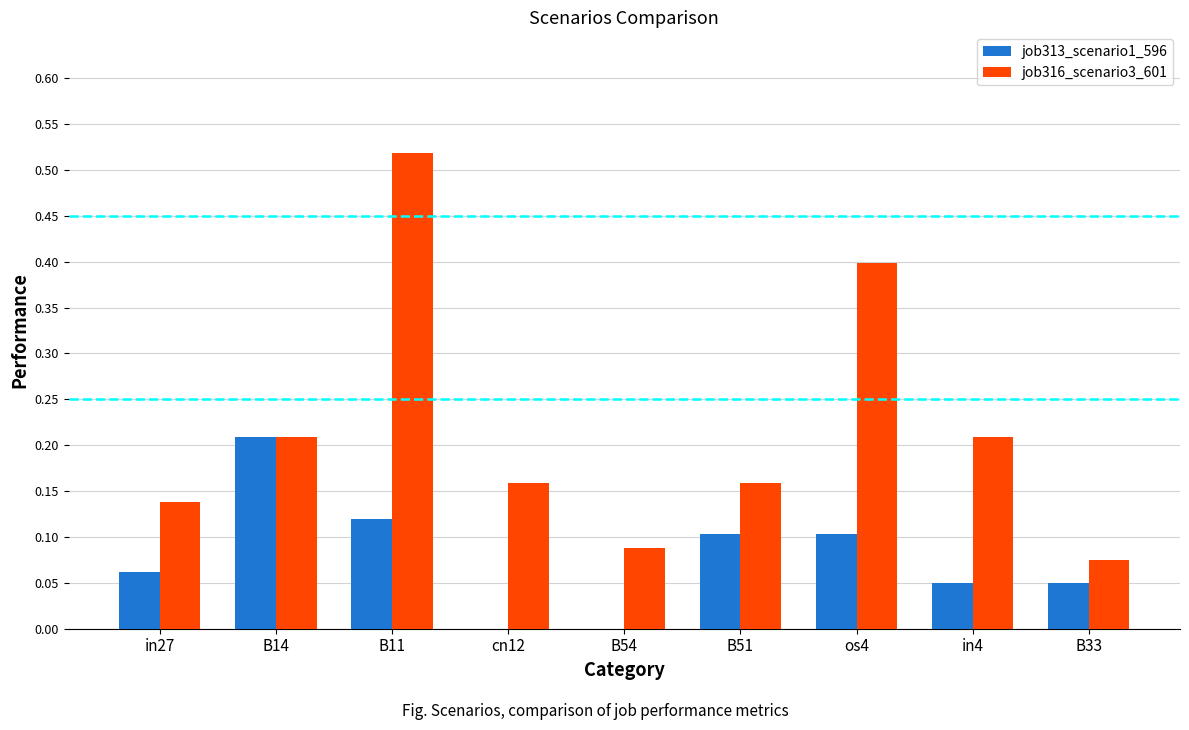

Count the number of categories in the chart.

9